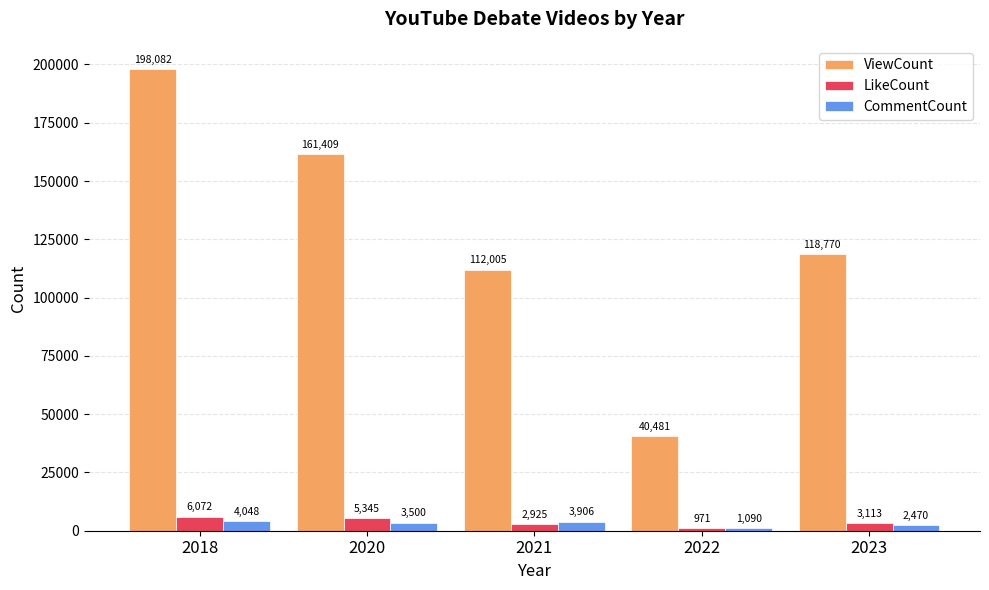

The ViewCount series shows 60930 at 2021. True or false?

False